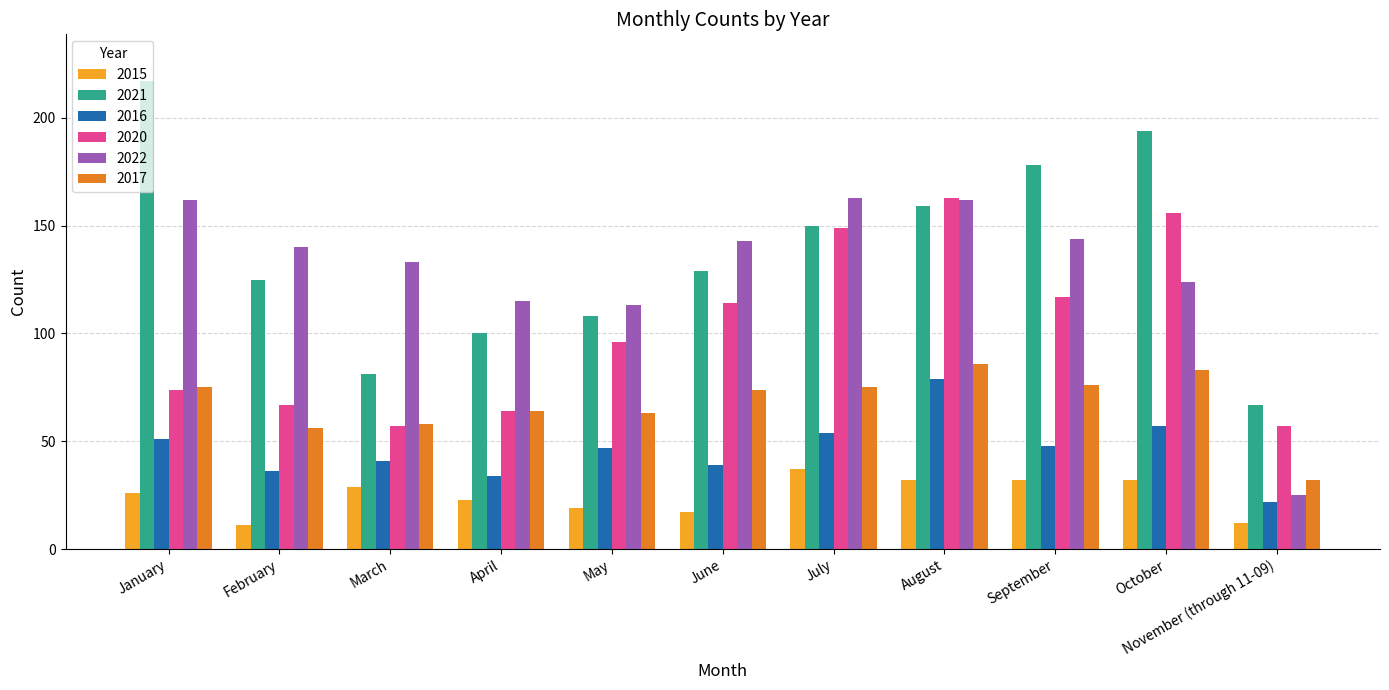

What is the highest value of the 2016 series?

79